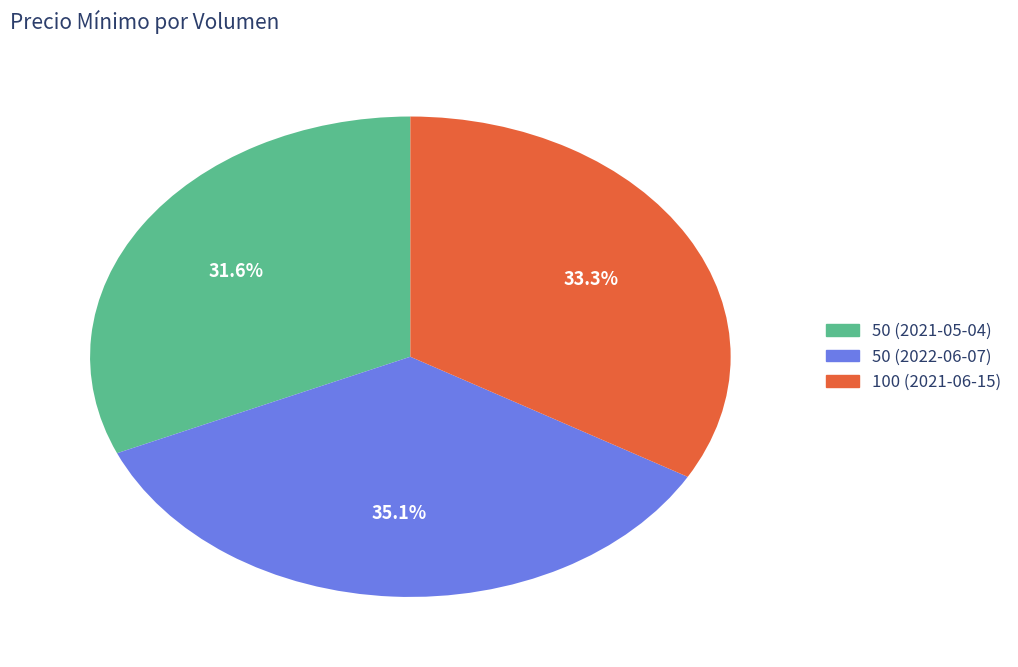

How many slices are in this pie chart?

3